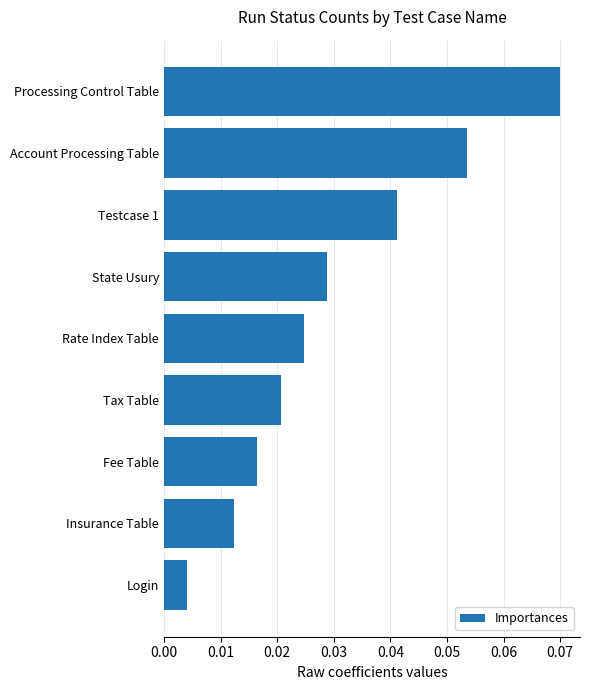

Which category has the lowest value across all series?

Login